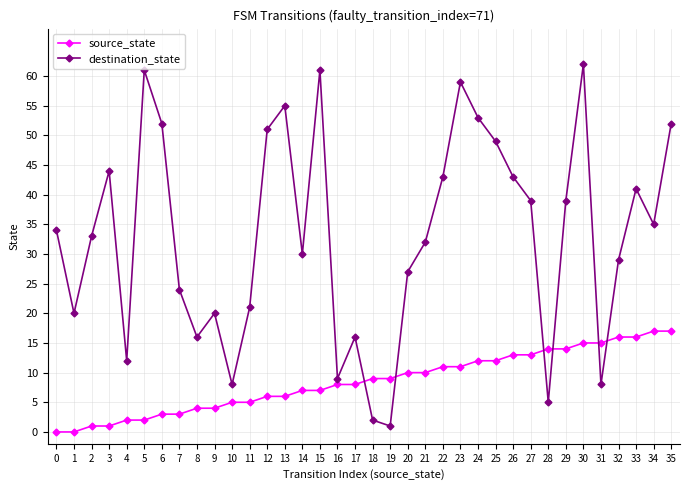

What is the sum of all source_state values?

306